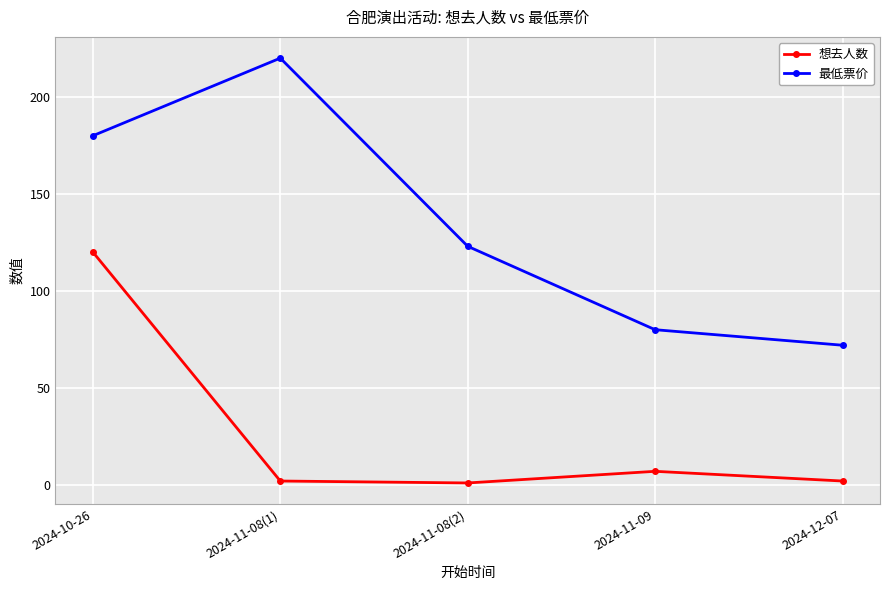

What is the minimum value for 最低票价?

72